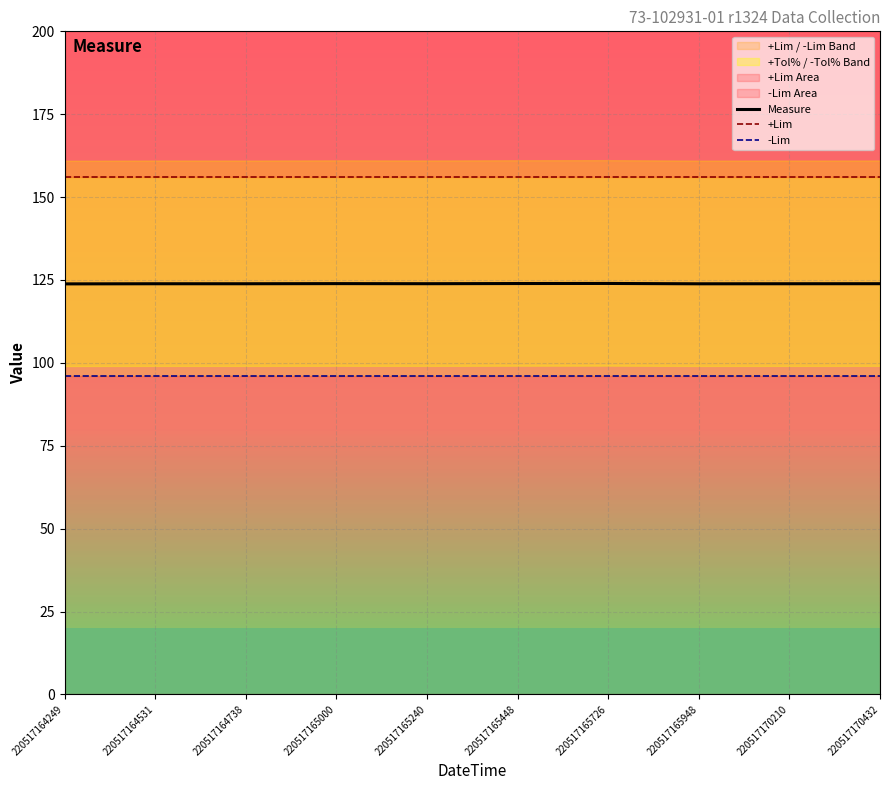

The value of -Lim at 220517170210 is 25.5. True or false?

False